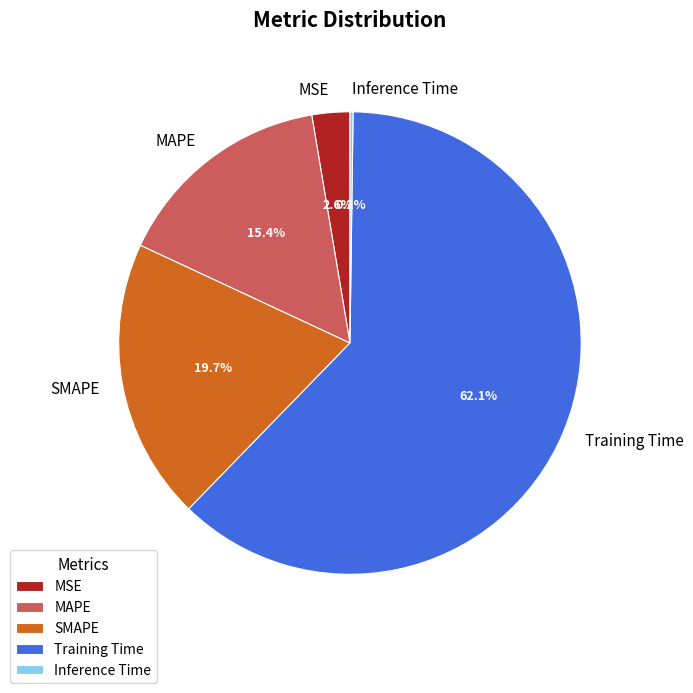

The SMAPE slice represents 9% of the pie. True or false?

False